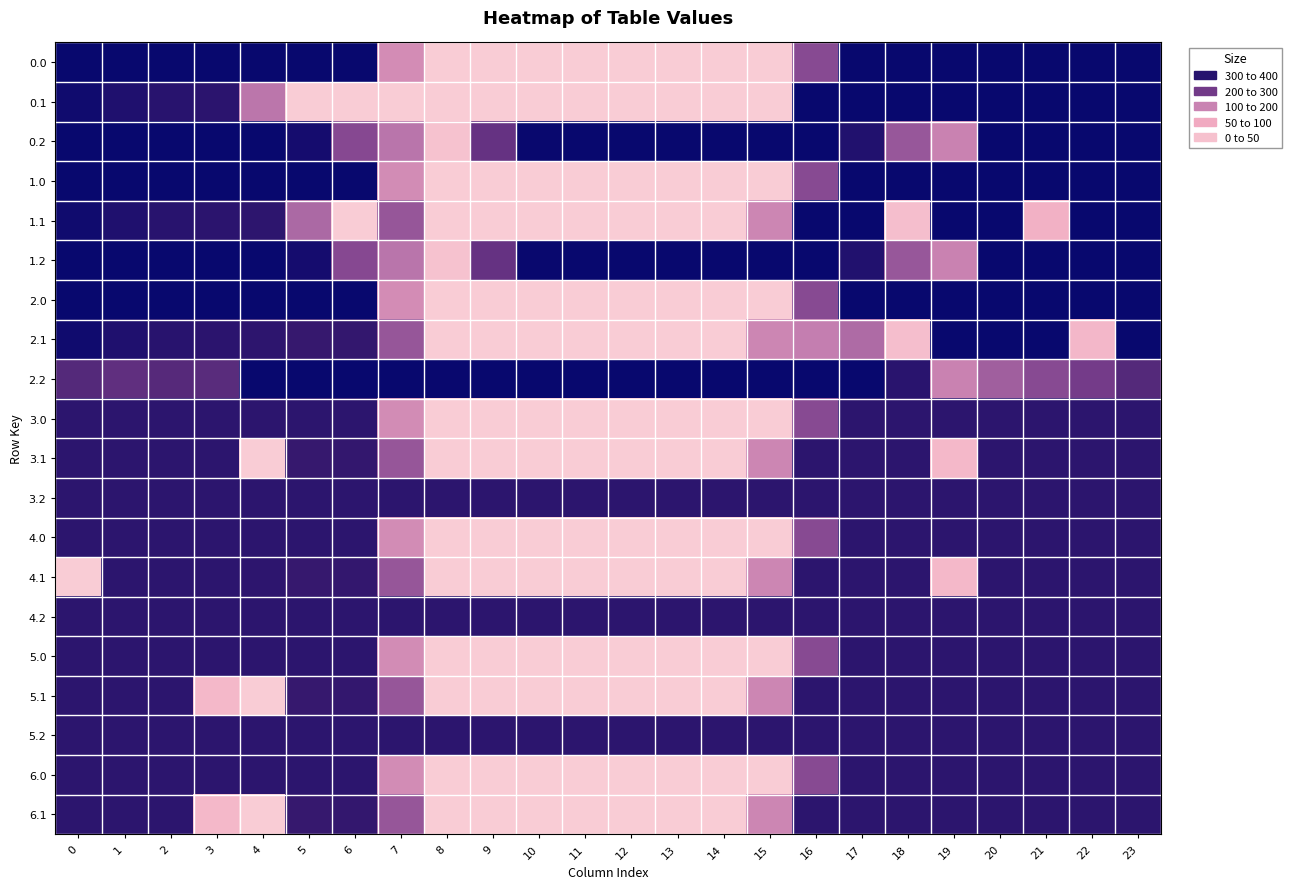

How many data points does each series have?

24